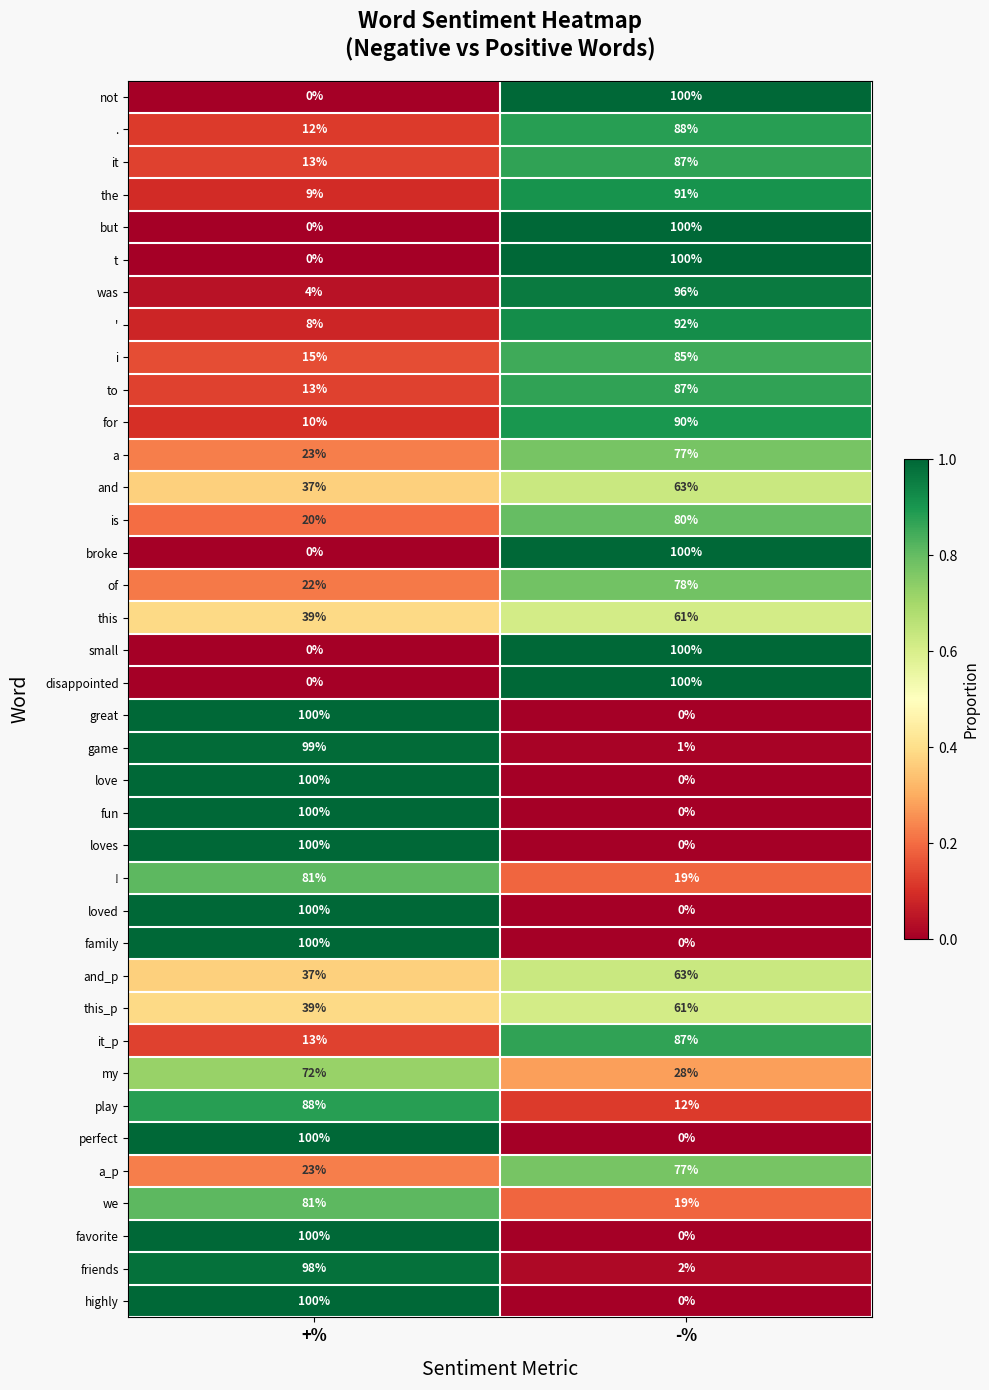

List the labels in order of this_p value, largest first.

-%, +%